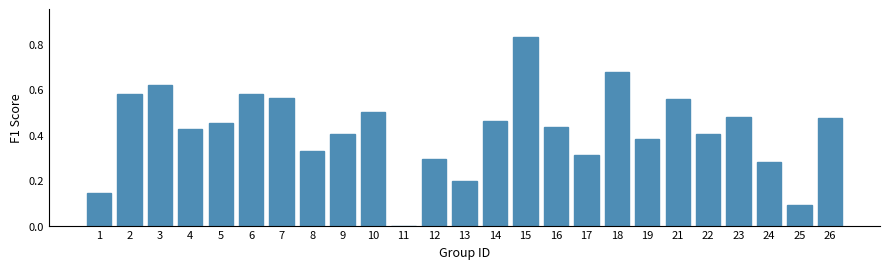

What is the sum of all values?

10.4